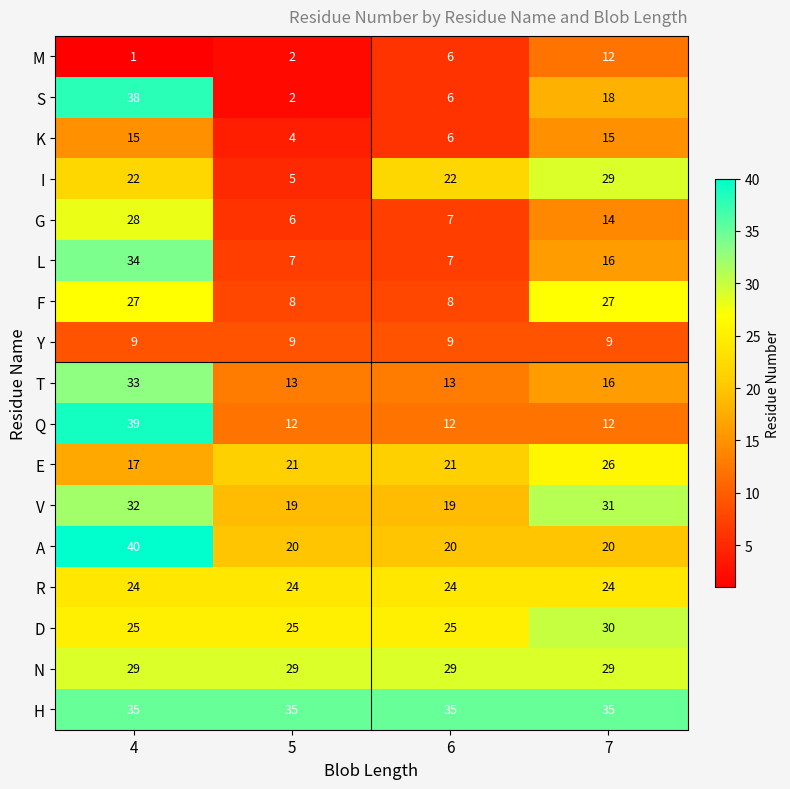

What is the total value across all series at 5?

241